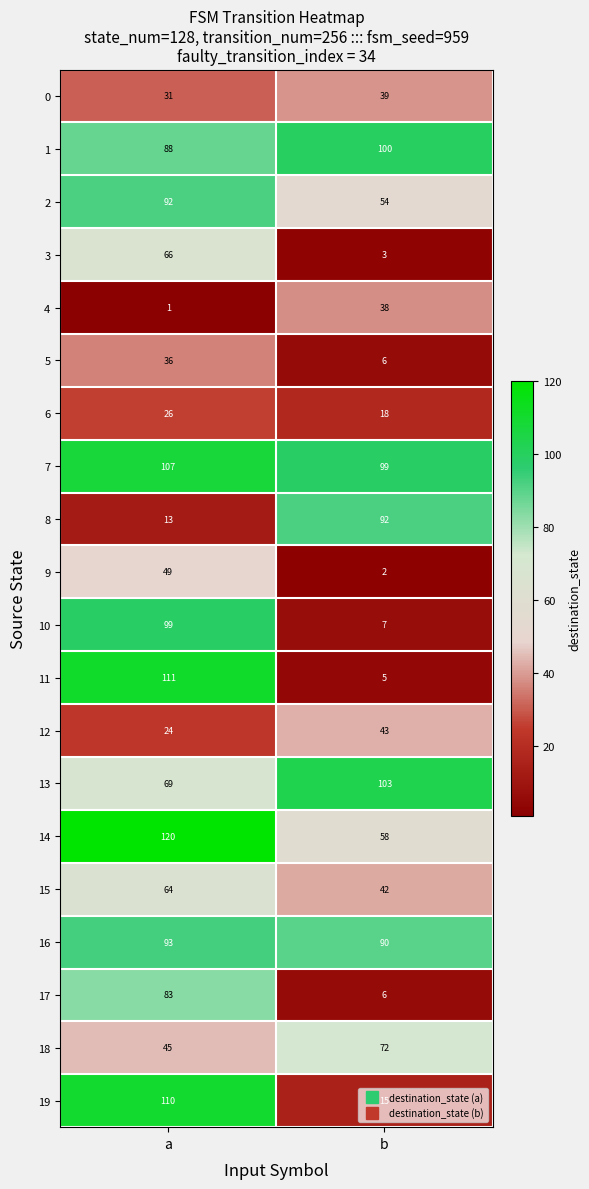

Which series has the largest range (max minus min)?

11